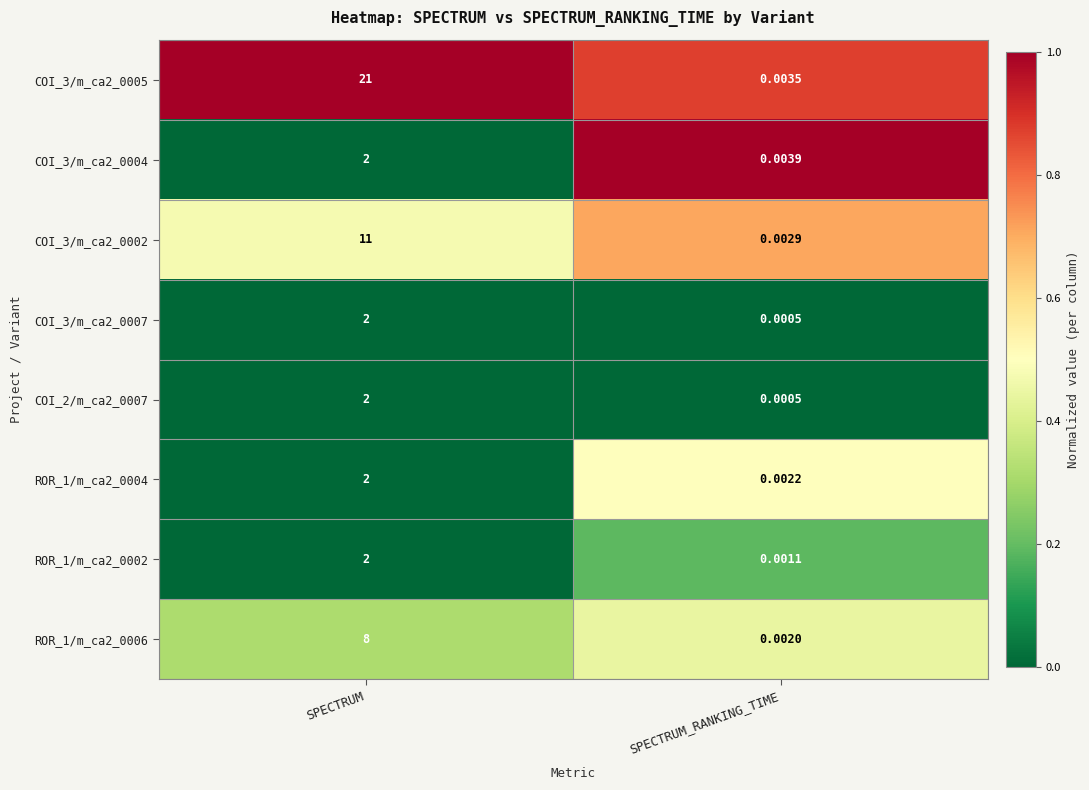

At which category is the sum across all series the highest?

SPECTRUM